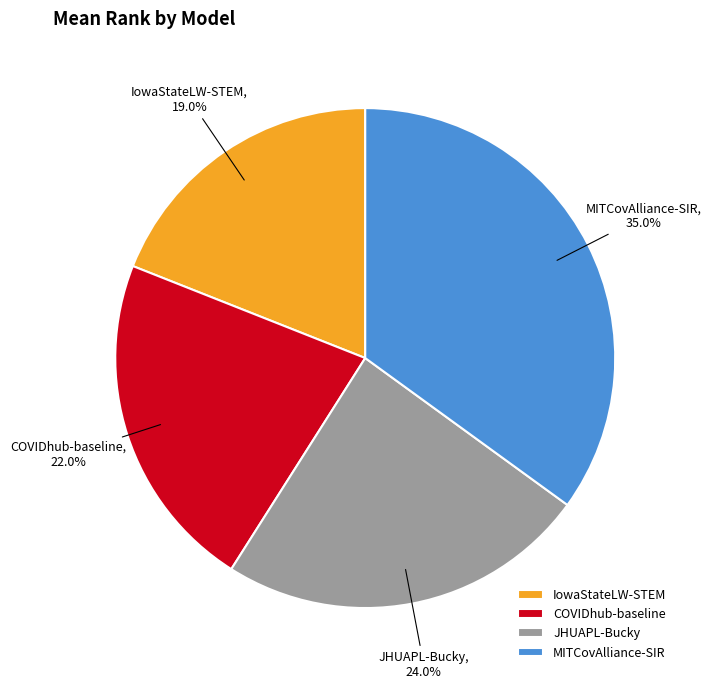

Is there a majority slice in this chart?

No